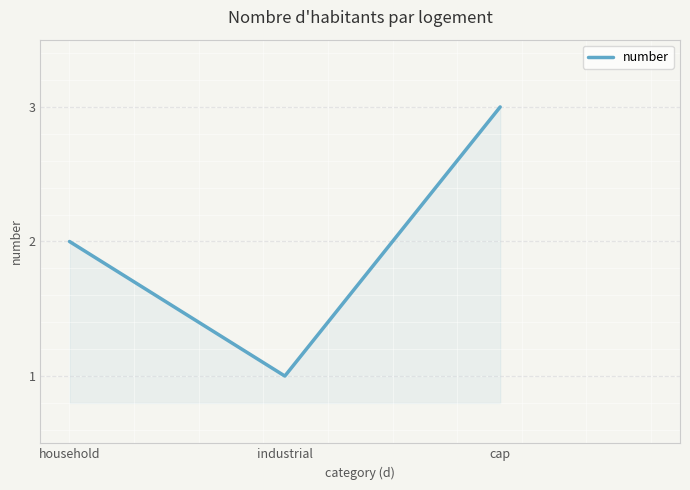

What is the change in value from industrial to cap?

+2